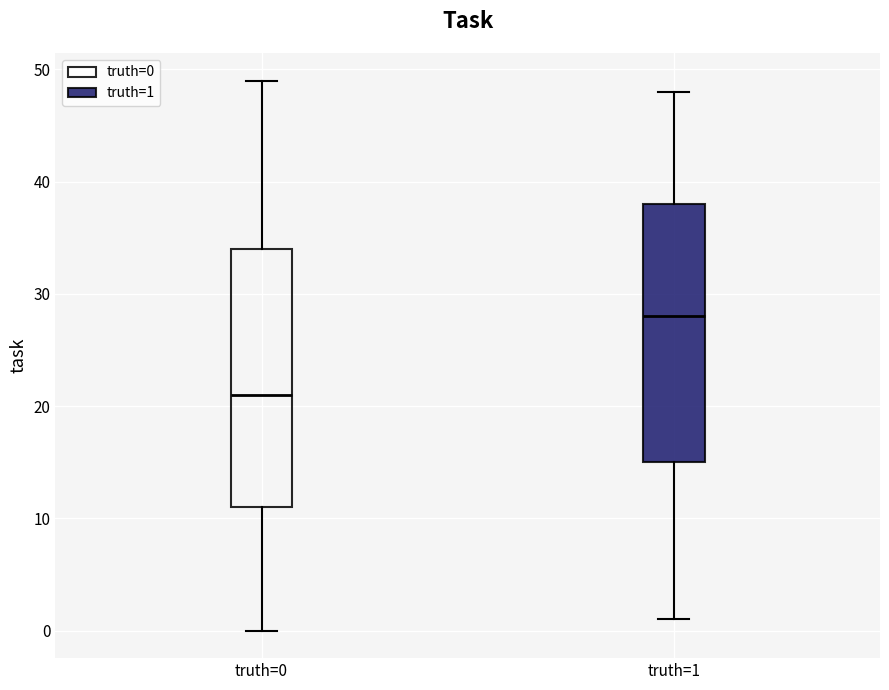

Where does the lower whisker of the box for truth=1 end on the y-axis? The values are not printed on the chart, so give them approximately, as read against the axis.

1